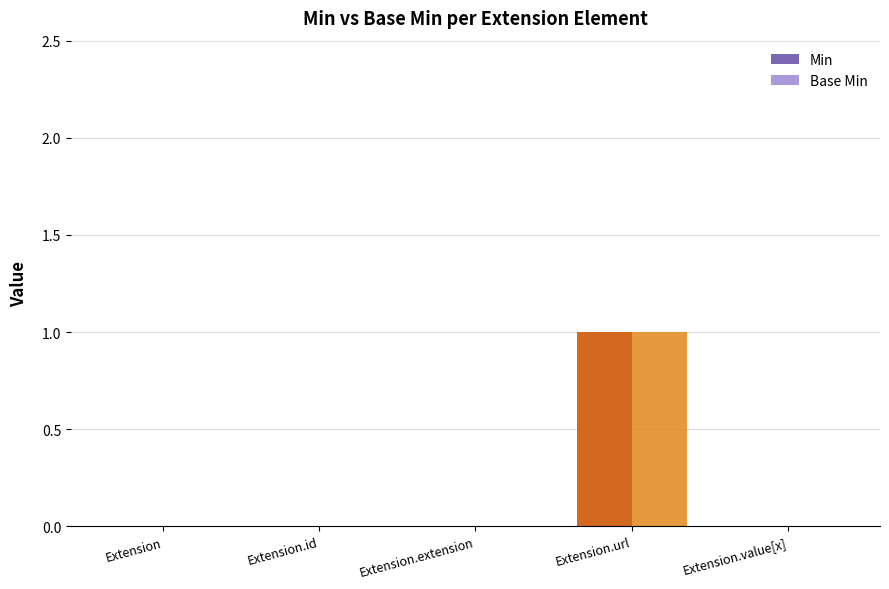

The value of Base Min at Extension.url is 1. True or false?

True